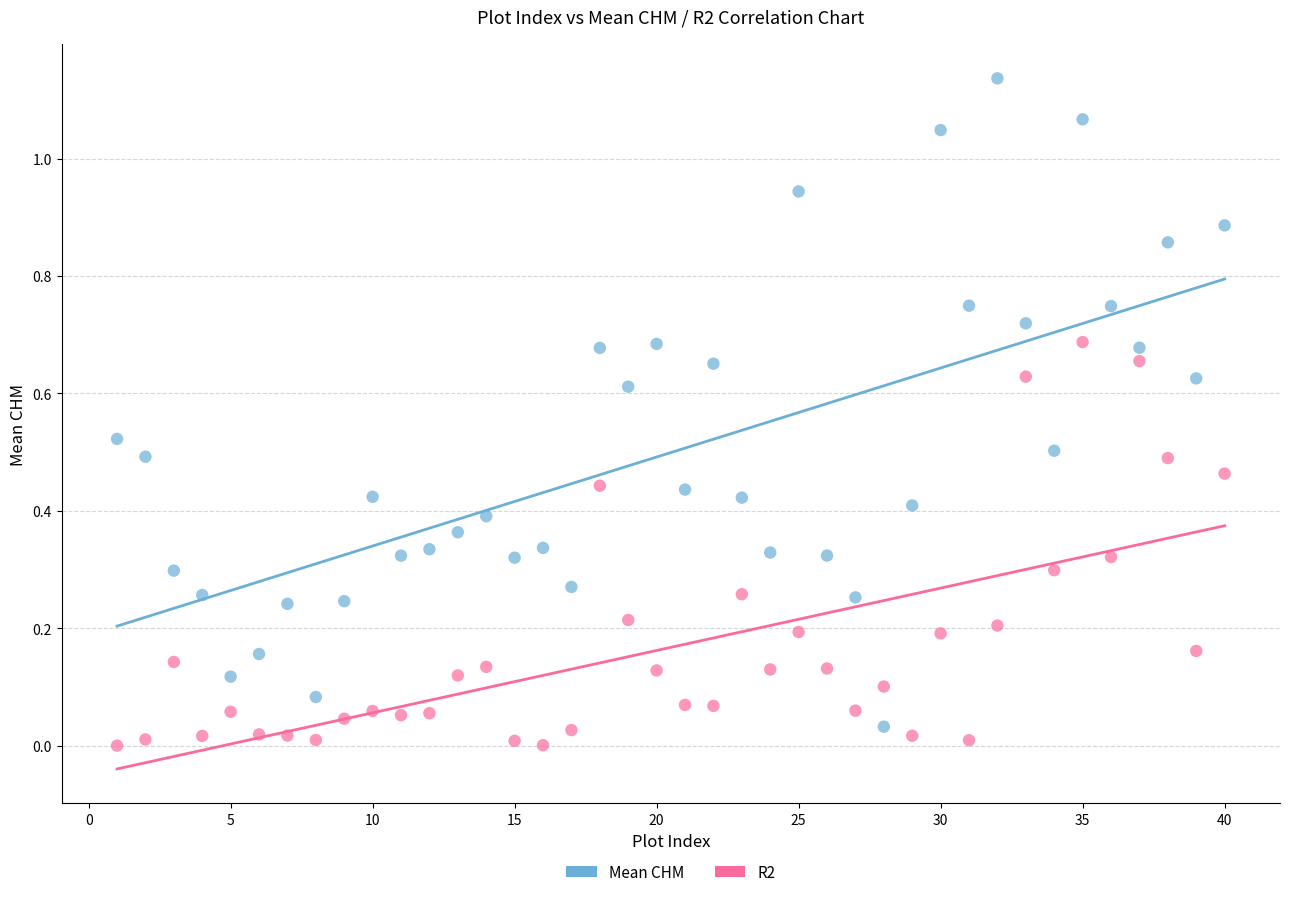

Across all data points, what is the range of X values (max minus min)?

39.0